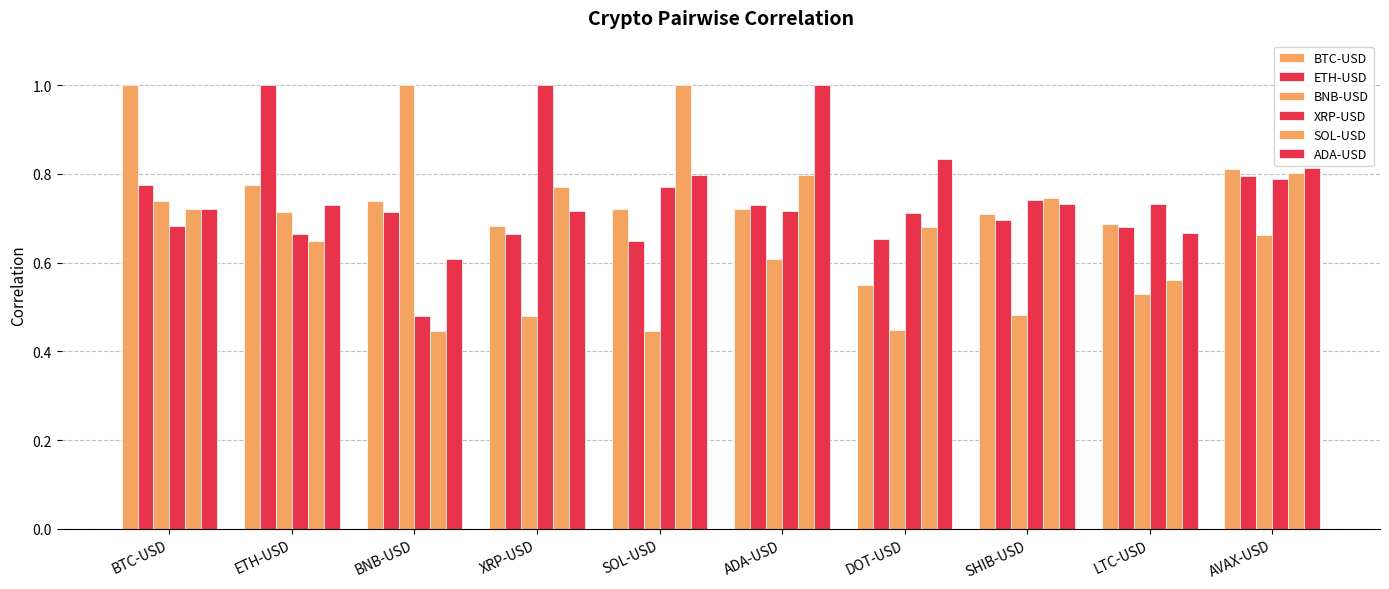

How many groups of bars are there?

10